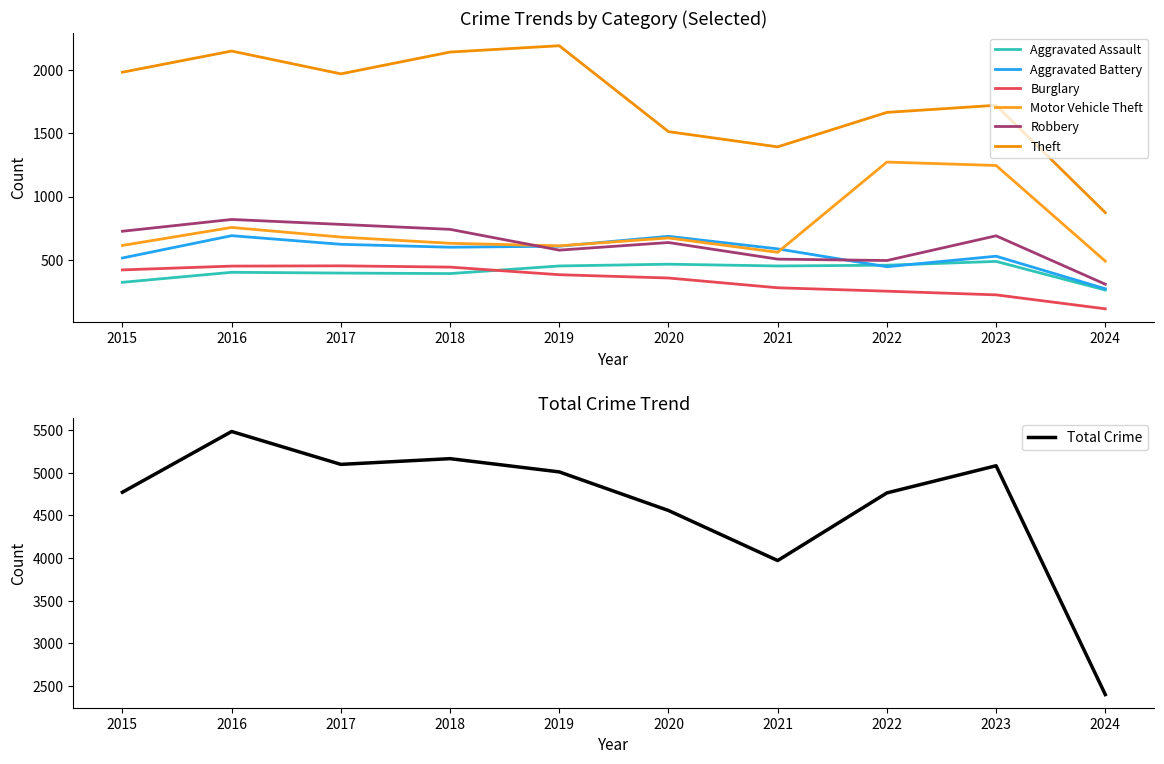

The value of Aggravated Battery at 2024 is 272. True or false?

True